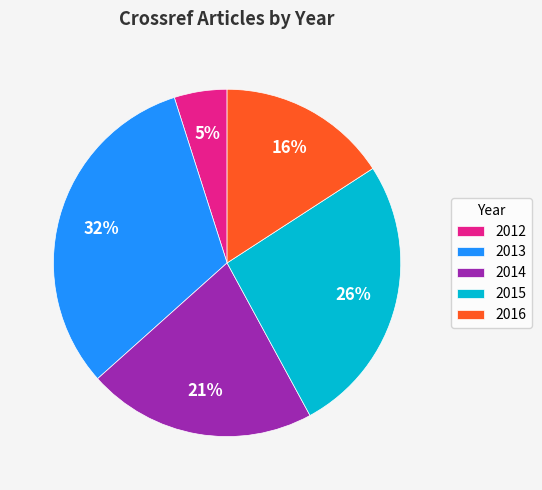

Combined, do 2014 and 2016 account for over 50%?

No